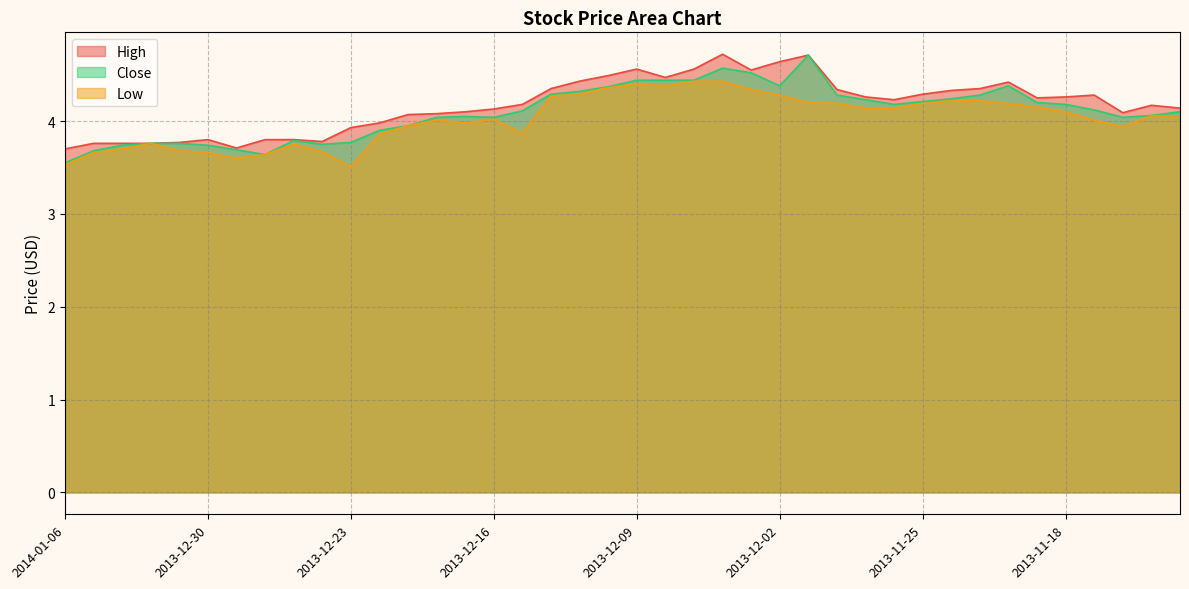

Where is the first local minimum for Low?

2013-12-27